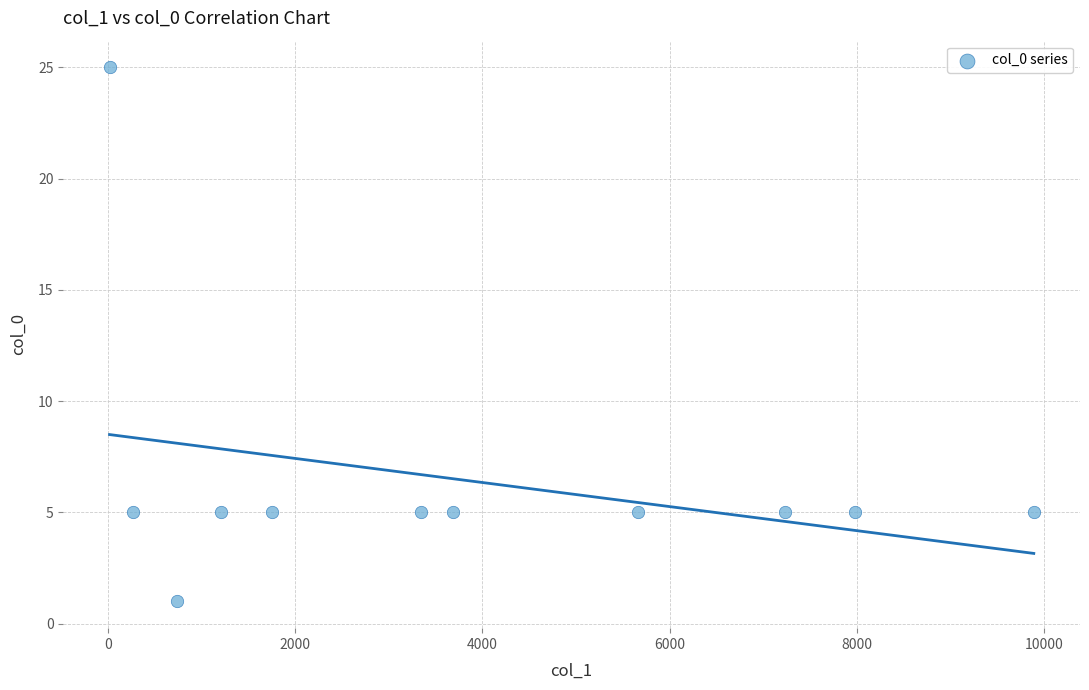

What is the range of Y values (max minus min)?

24